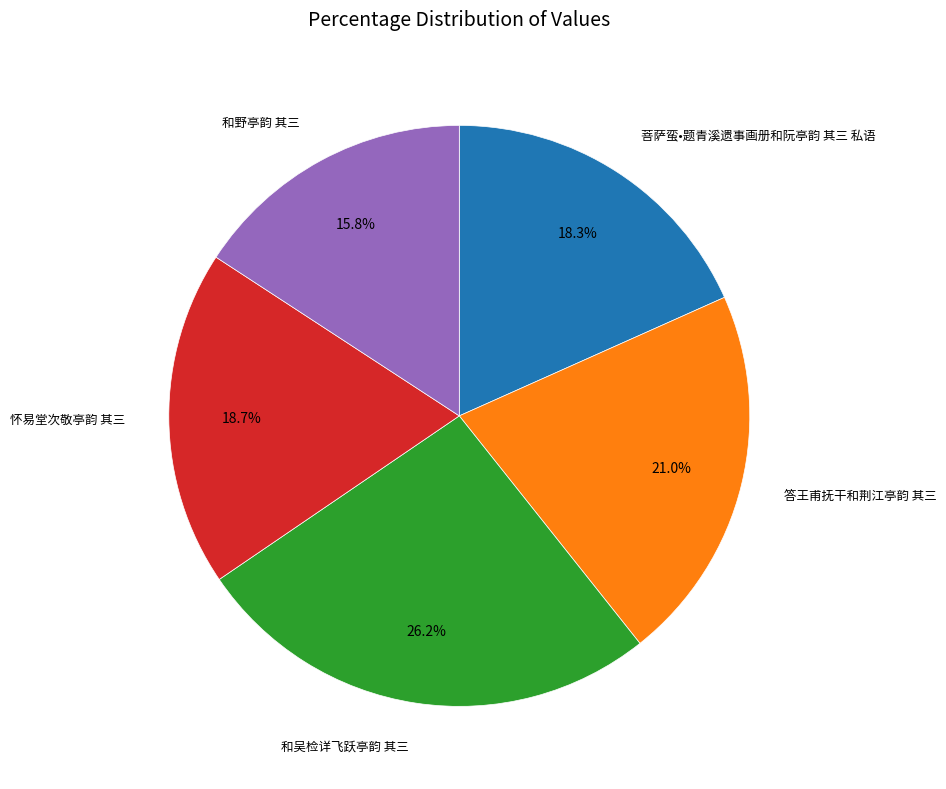

Is there a majority slice in this chart?

No